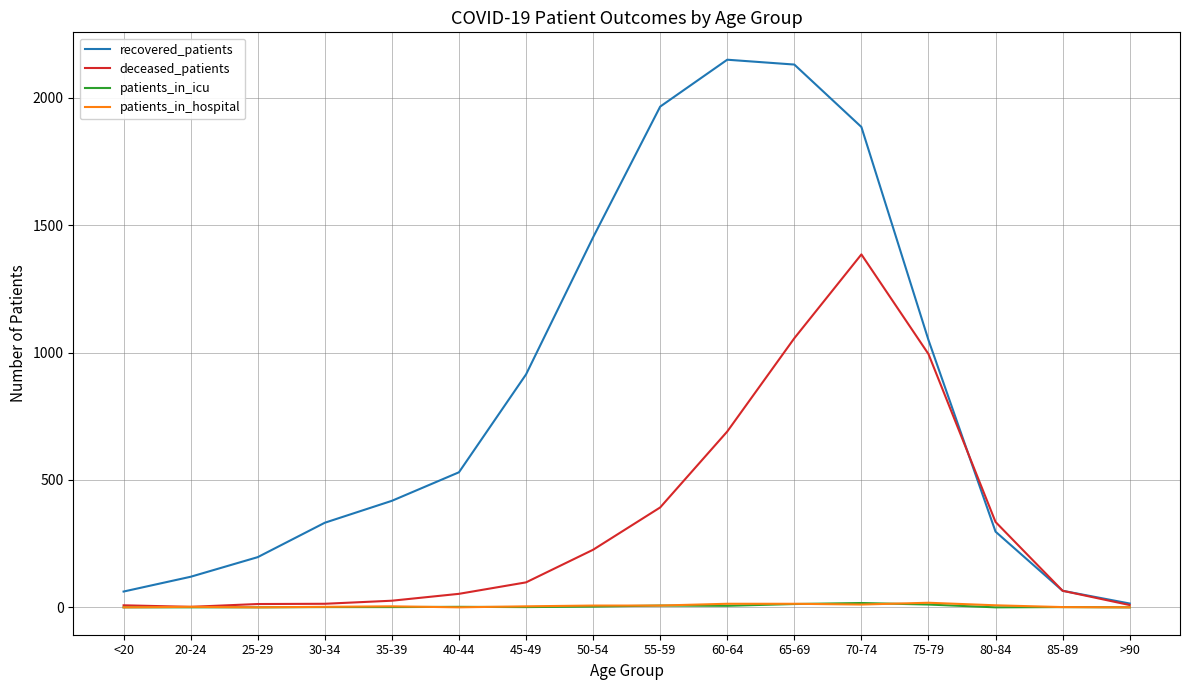

What is the minimum value for deceased_patients?

2